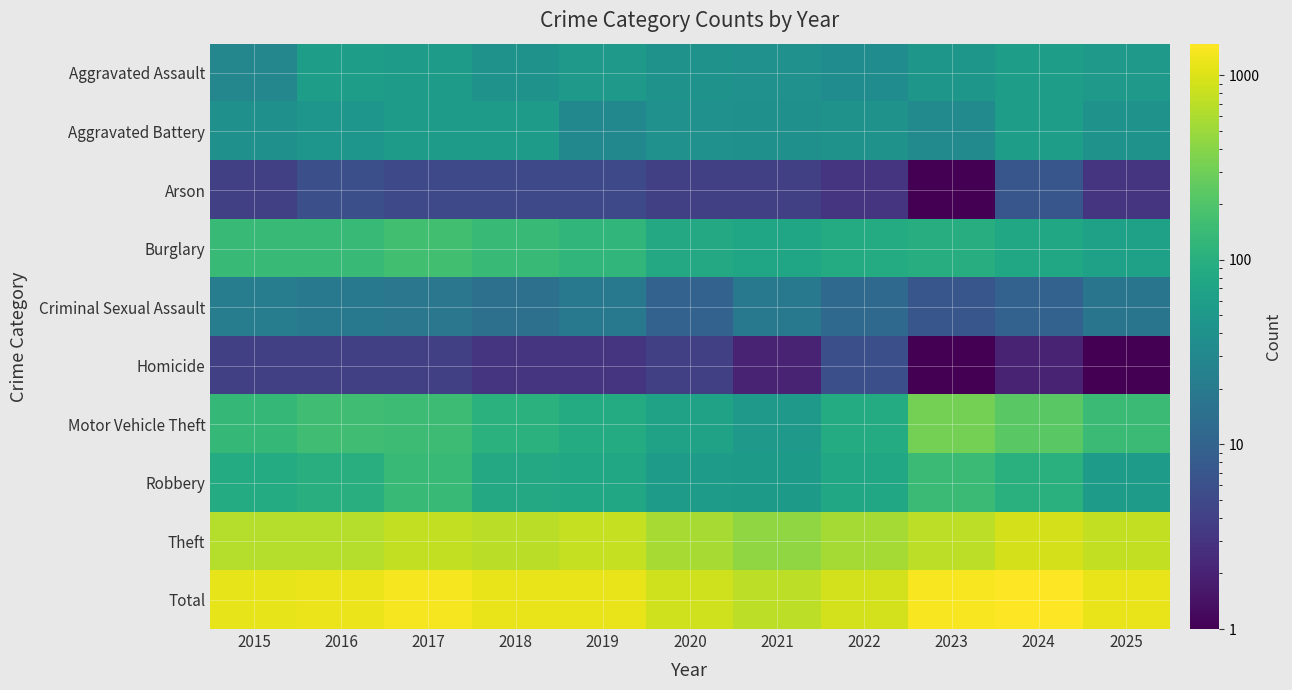

Reading left to right, transcribe all the data shown in this chart.

Aggravated Assault: 2015=29	2016=59	2017=57	2018=43	2019=52	2020=43	2021=40	2022=35	2023=47	2024=59	2025=51
Aggravated Battery: 2015=39	2016=46	2017=55	2018=55	2019=30	2020=40	2021=39	2022=41	2023=33	2024=58	2025=42
Arson: 2015=4	2016=6	2017=5	2018=5	2019=5	2020=4	2021=4	2022=3	2023=1	2024=7	2025=3
Burglary: 2015=141	2016=139	2017=164	2018=135	2019=122	2020=83	2021=75	2022=88	2023=95	2024=79	2025=66
Criminal Sexual Assault: 2015=22	2016=19	2017=18	2018=15	2019=19	2020=10	2021=19	2022=12	2023=7	2024=10	2025=17
Homicide: 2015=4	2016=4	2017=4	2018=3	2019=3	2020=4	2021=2	2022=6	2023=1	2024=2	2025=1
Motor Vehicle Theft: 2015=130	2016=157	2017=148	2018=105	2019=88	2020=67	2021=51	2022=90	2023=322	2024=231	2025=146
Robbery: 2015=89	2016=96	2017=138	2018=83	2019=80	2020=56	2021=53	2022=78	2023=146	2024=103	2025=57
Theft: 2015=656	2016=662	2017=757	2018=705	2019=772	2020=573	2021=435	2022=557	2023=721	2024=931	2025=767
Total: 2015=1114	2016=1188	2017=1346	2018=1149	2019=1171	2020=880	2021=718	2022=910	2023=1373	2024=1480	2025=1150